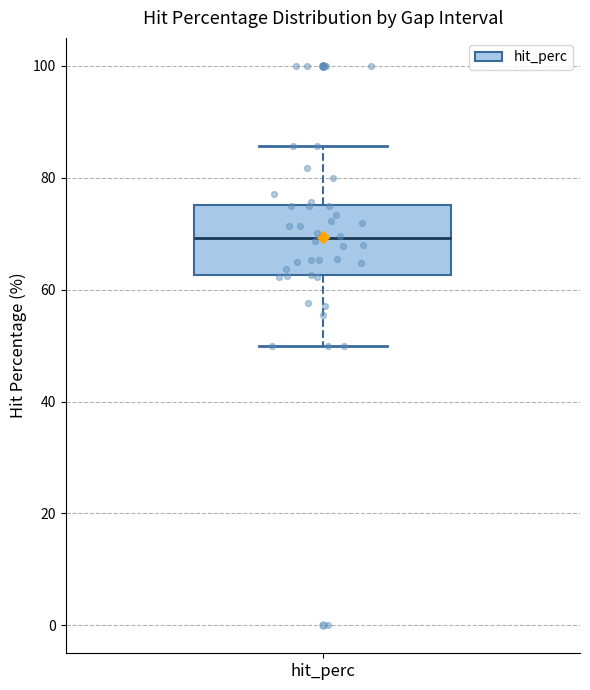

Read this box plot against the y-axis: the position of the median line, the range covered by the box, and the ends of both whiskers. The values are not printed on the chart, so give them approximately, as read against the axis.

median 70, box 62 to 76, whiskers 50 to 86